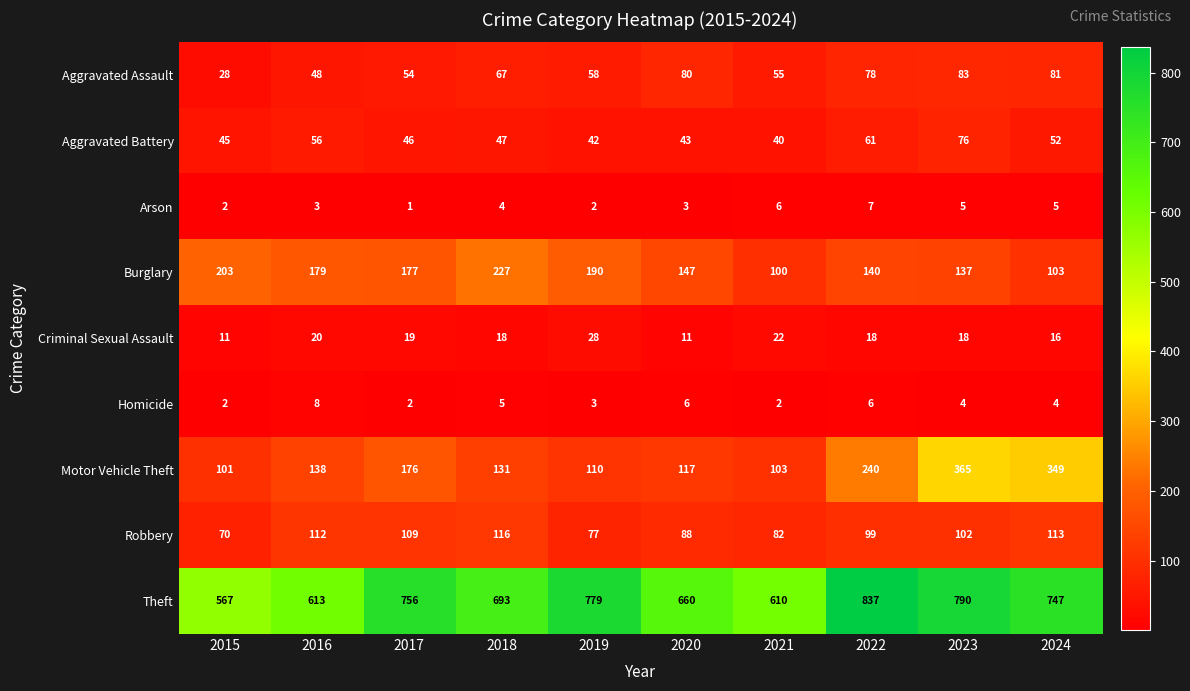

What is the approximate value of Robbery at 2022?

99